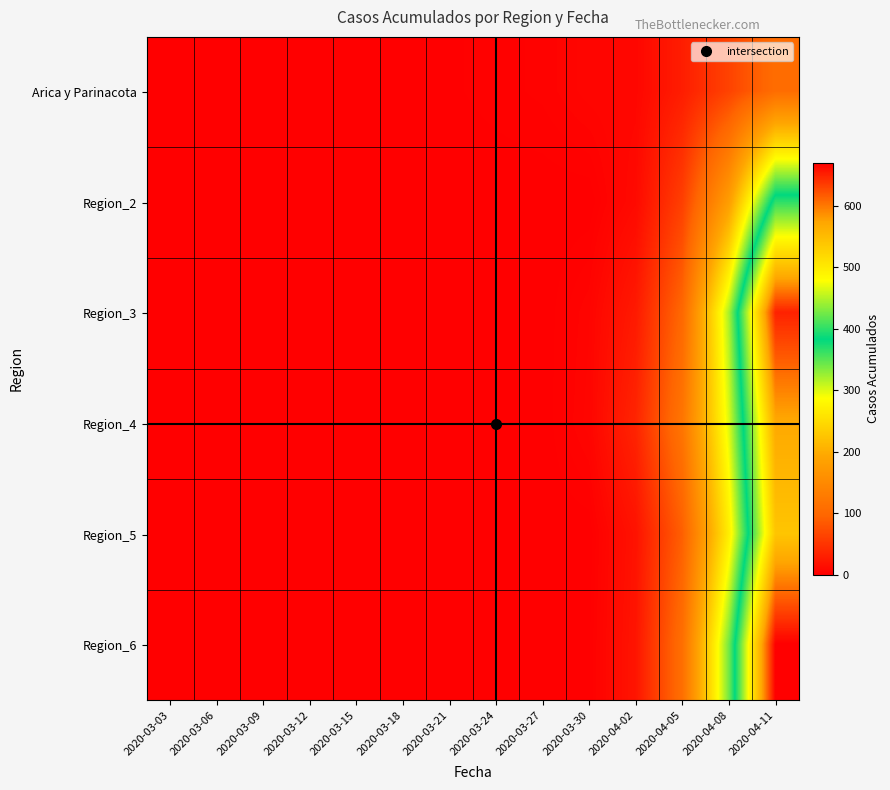

At how many categories does at least one series exceed 402?

1